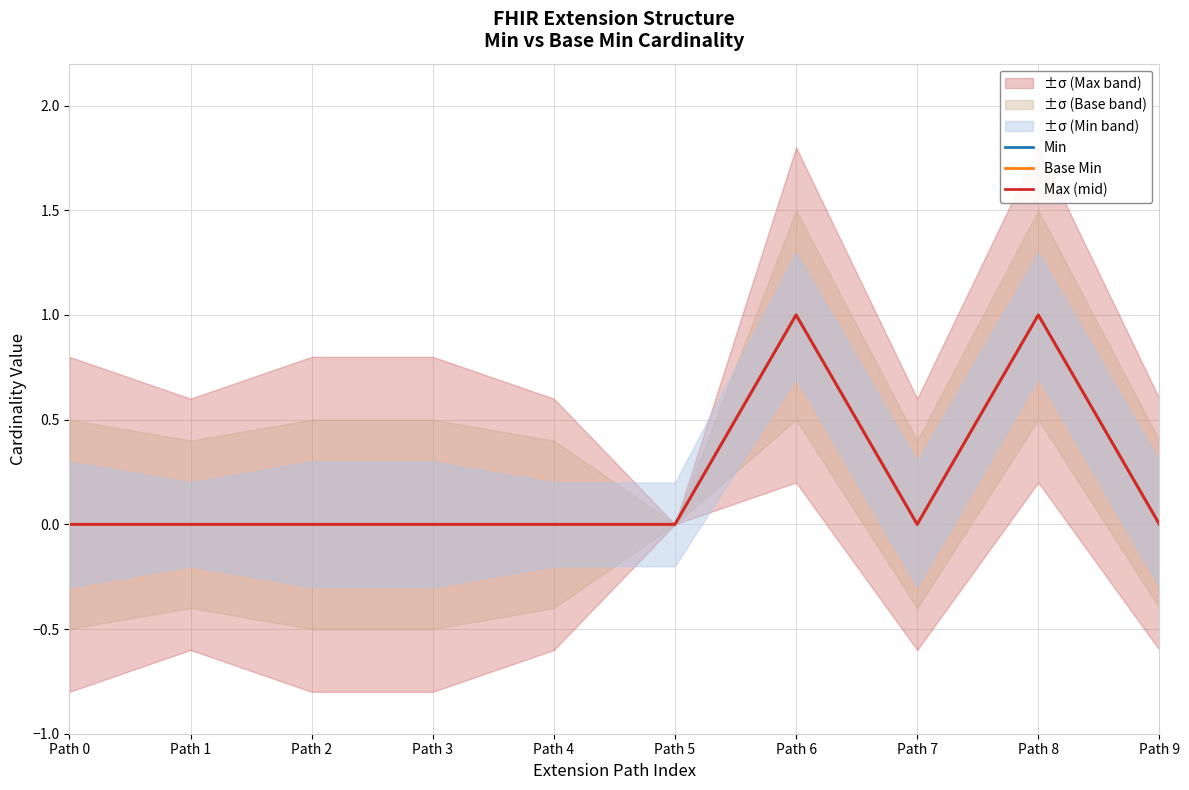

Is this an area chart (filled region under the line)?

No